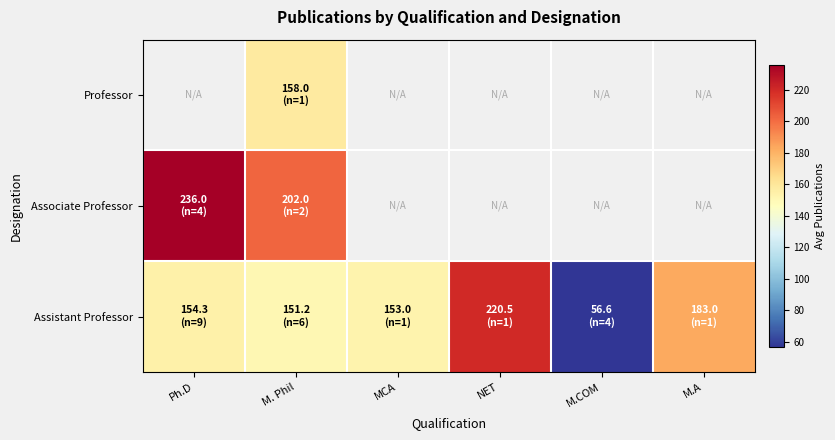

What is the spread (max minus min) of values at M. Phil?

50.8